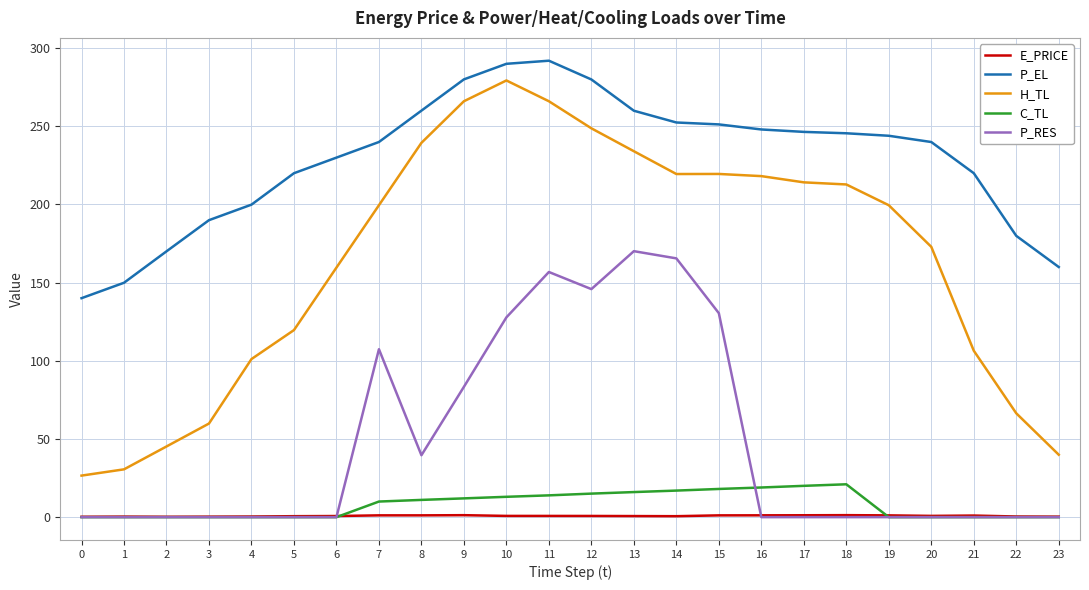

How many lines are shown in the chart?

5